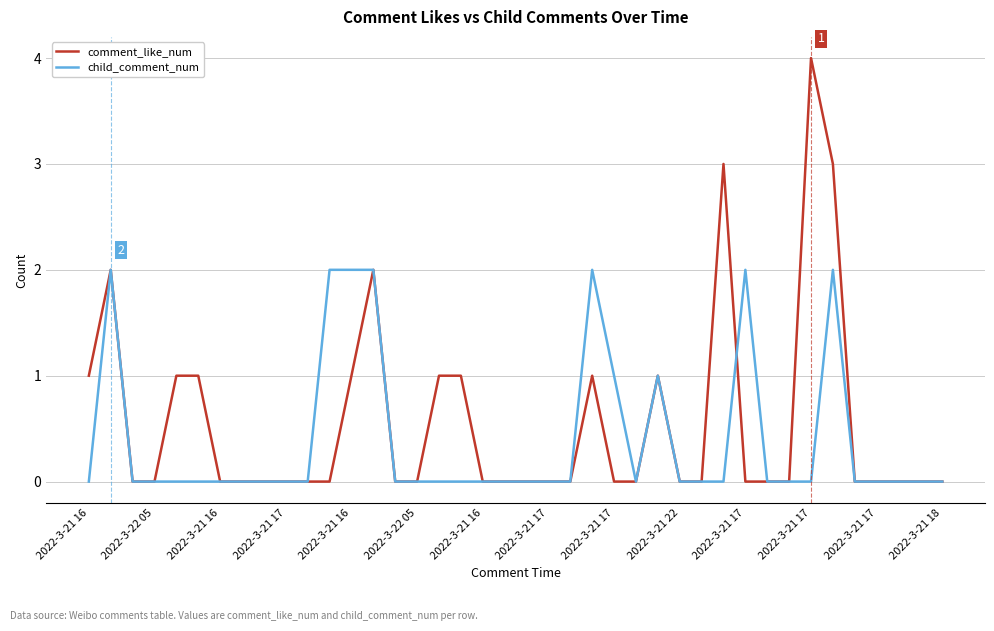

What is the greatest value displayed?

4